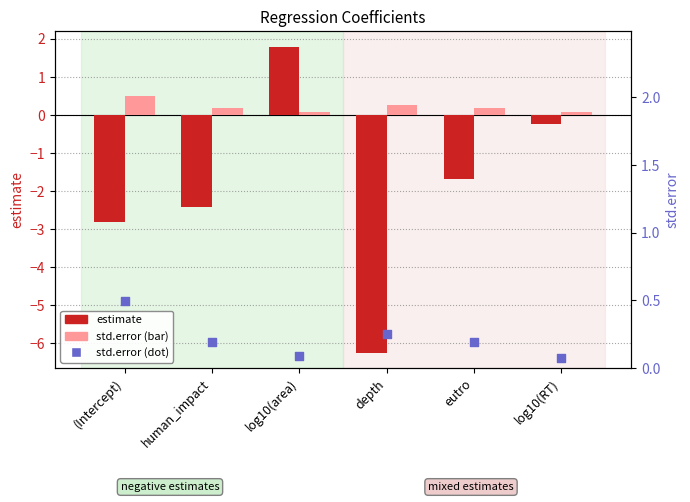

What is the total value across all series at depth?

-5.7